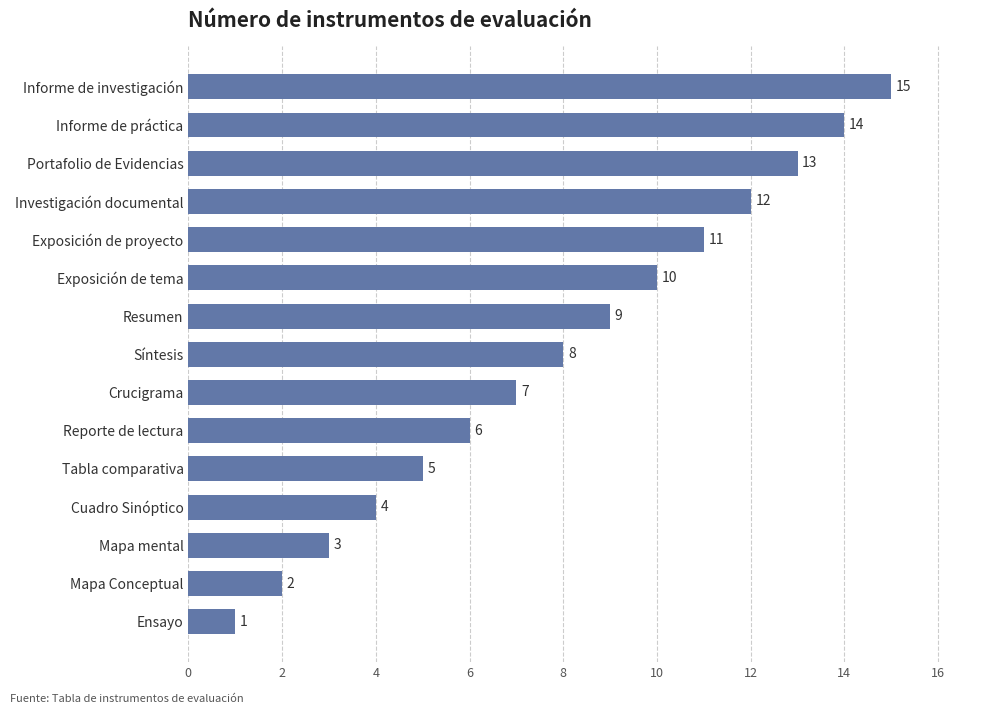

What is the ratio of the value at Tabla comparativa to the value at Síntesis?

0.6